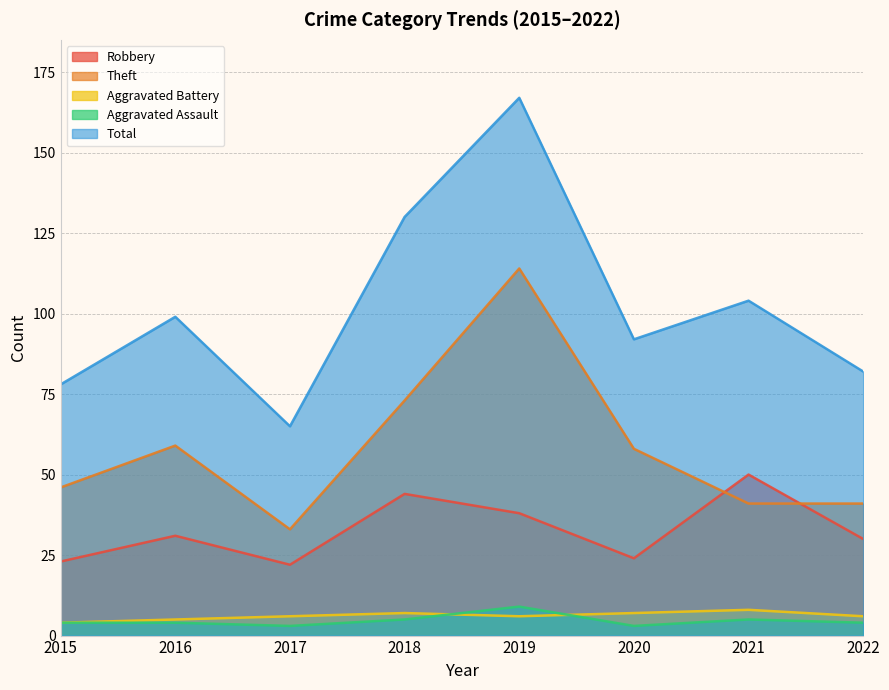

True or false: Aggravated Battery and Total cross at least once.

False